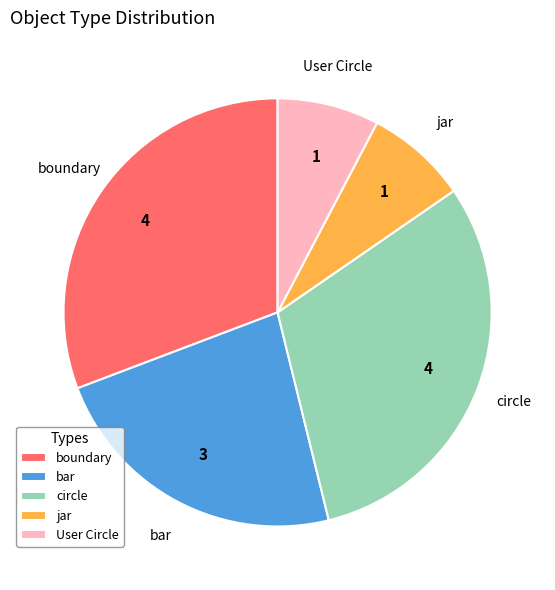

Does jar account for over 50% of the chart?

No